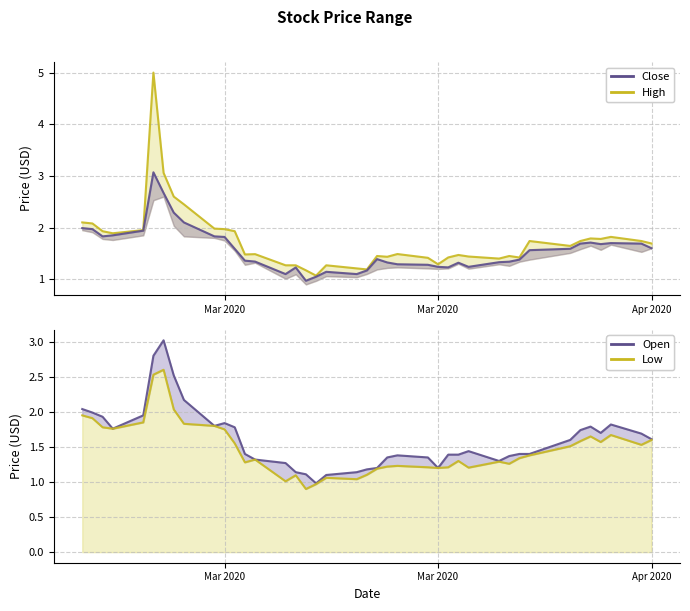

In Low, how many points are higher than both neighbors (excluding endpoints)?

9